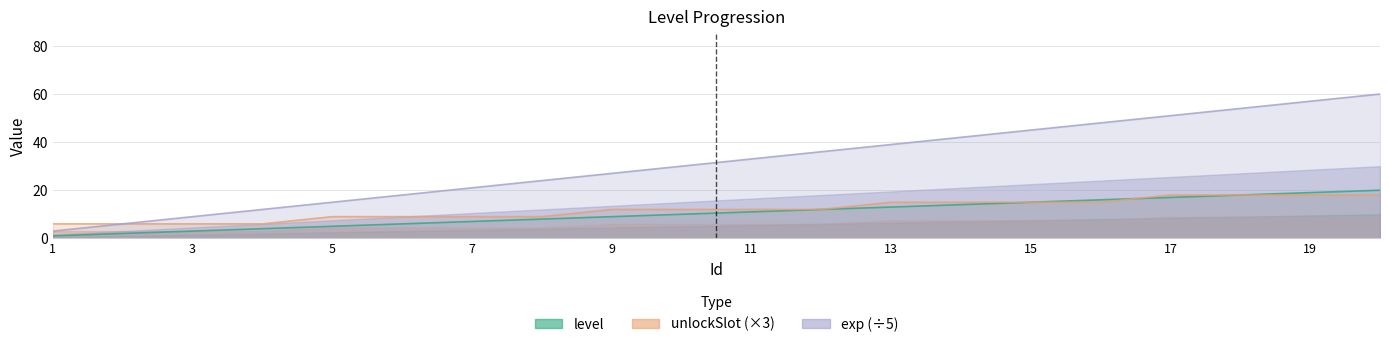

True or false: exp and level cross at least once.

False